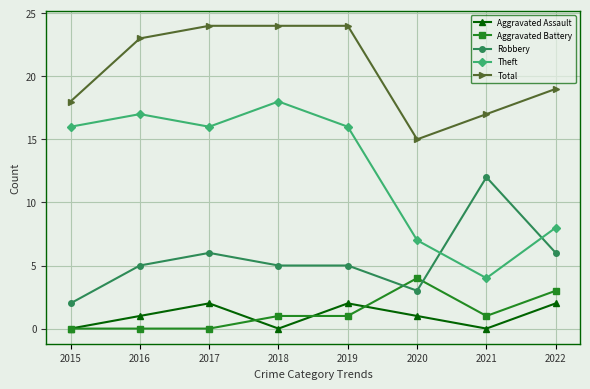

In Theft, how many points are higher than both neighbors (excluding endpoints)?

2